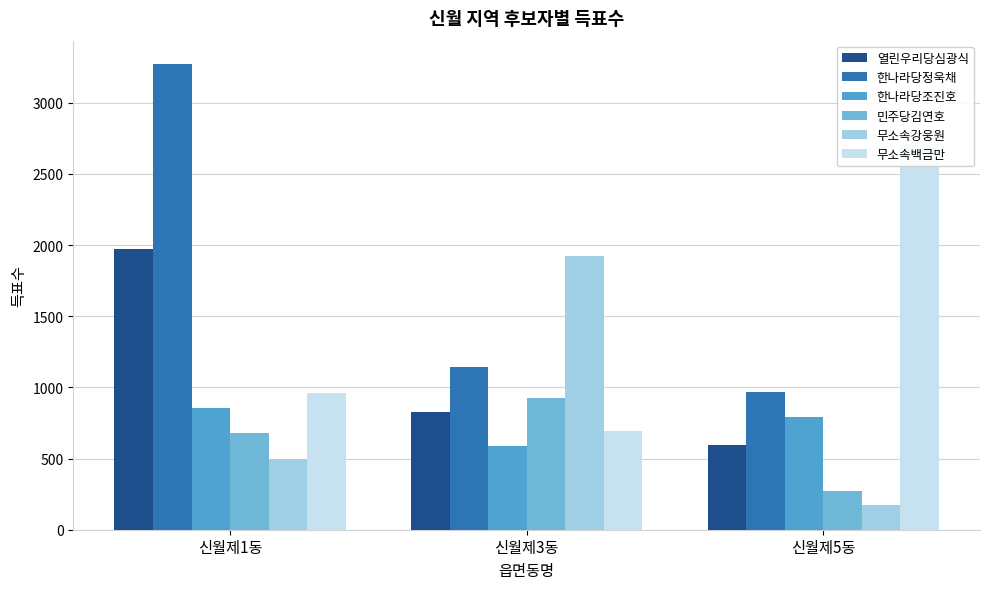

What are all the series names shown in the legend?

열린우리당심광식, 한나라당정욱채, 한나라당조진호, 민주당김연호, 무소속강웅원, 무소속백금만